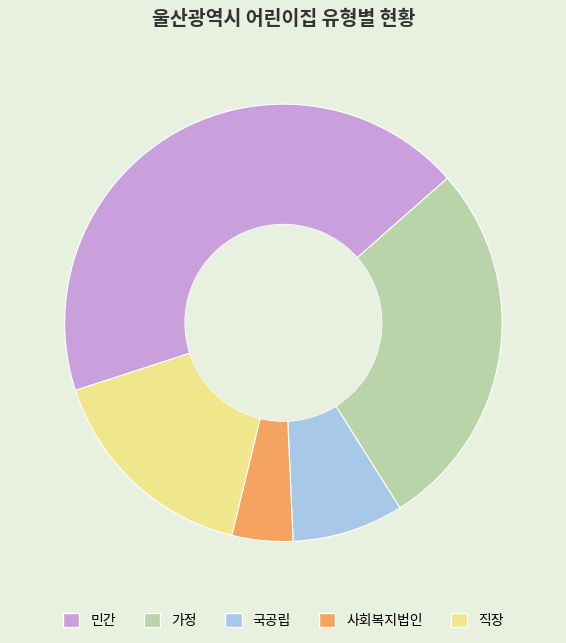

Which has a higher value, 사회복지법인 or 직장?

직장